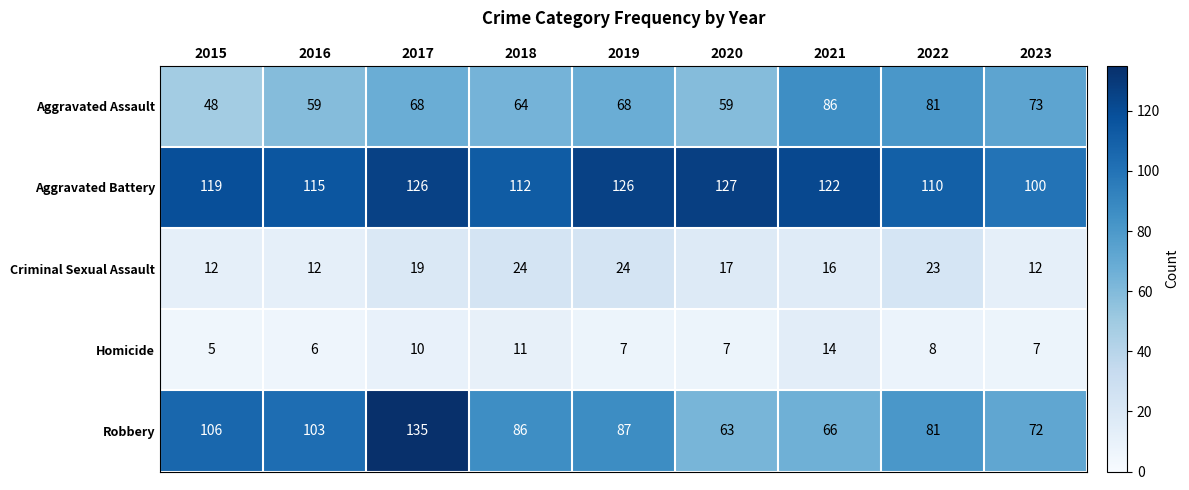

What is the sum of the Homicide values at 2016 and 2022?

14